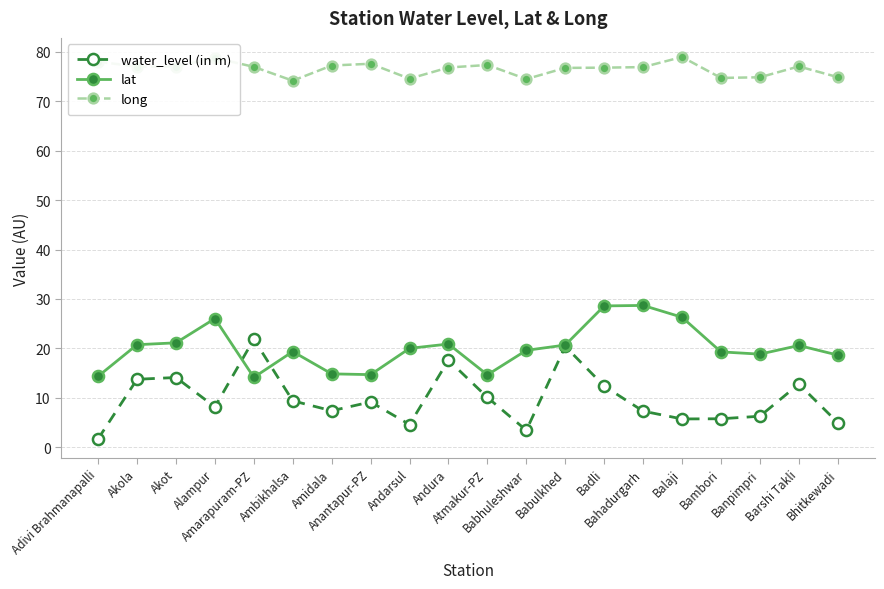

At how many categories does at least one series exceed 47?

20